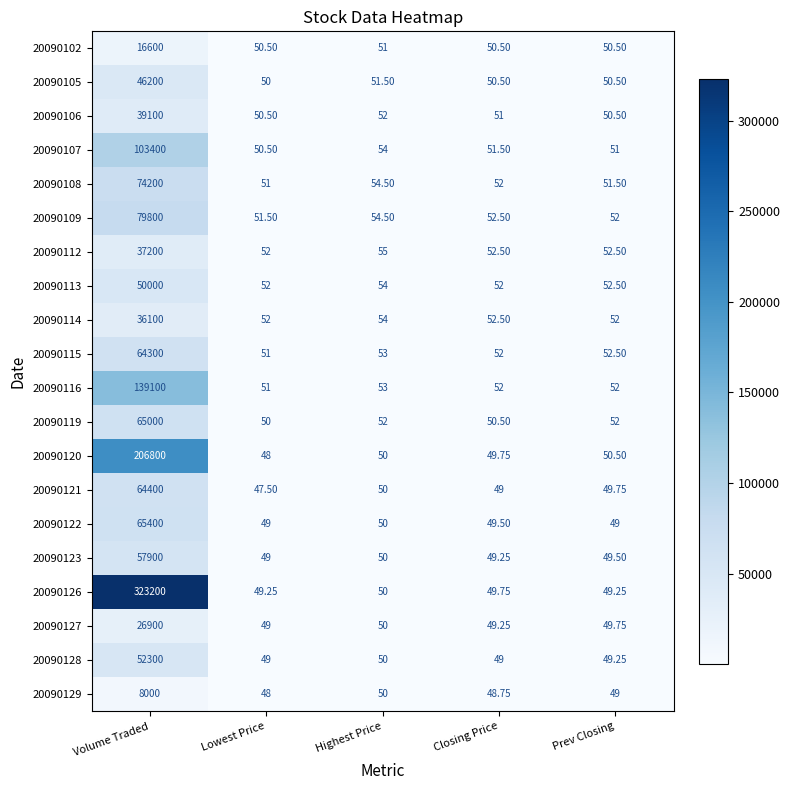

Where is 20090123 nearest to the value 28974?

Highest Price